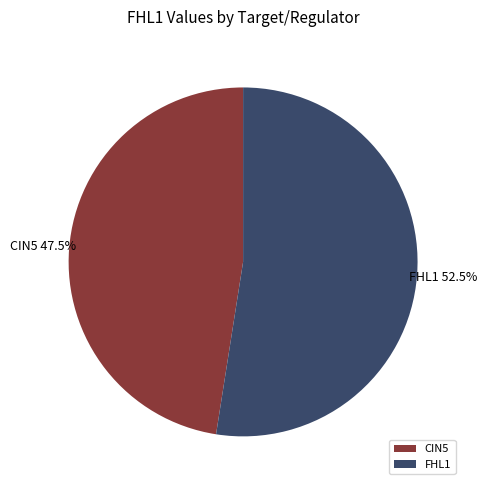

Do CIN5 and FHL1 together represent more than half of the pie?

Yes